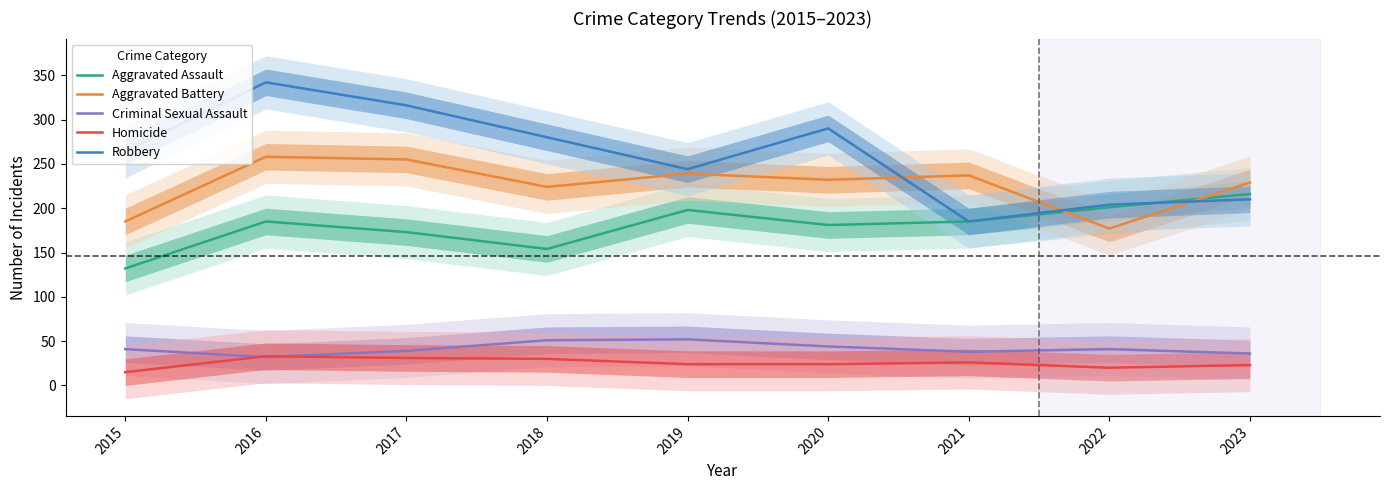

In Robbery, how many points are lower than both neighbors (excluding endpoints)?

2